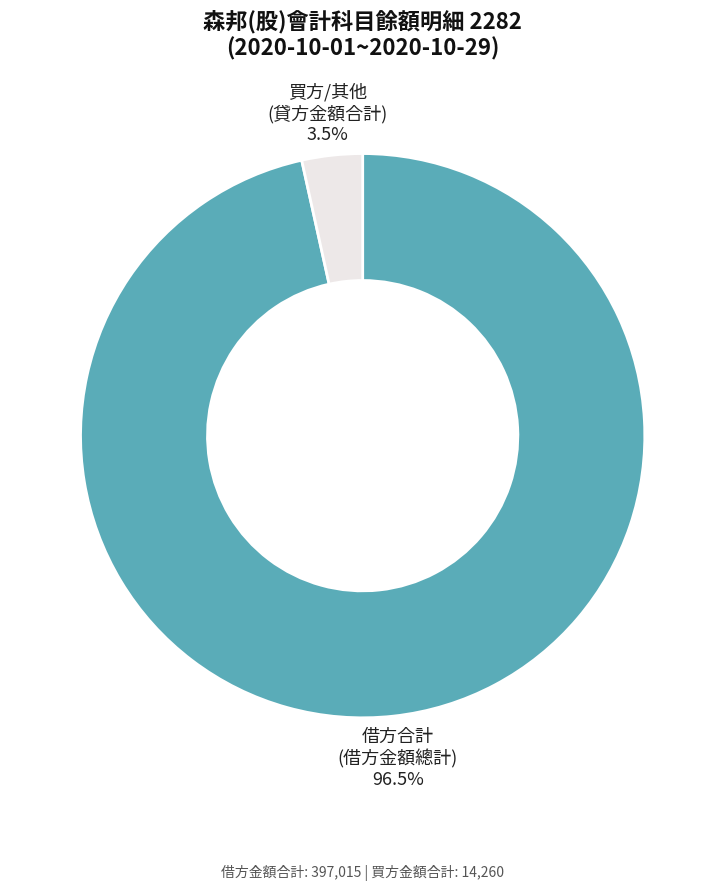

To the nearest percent, what is the difference between the largest and smallest slice percentages?

93%